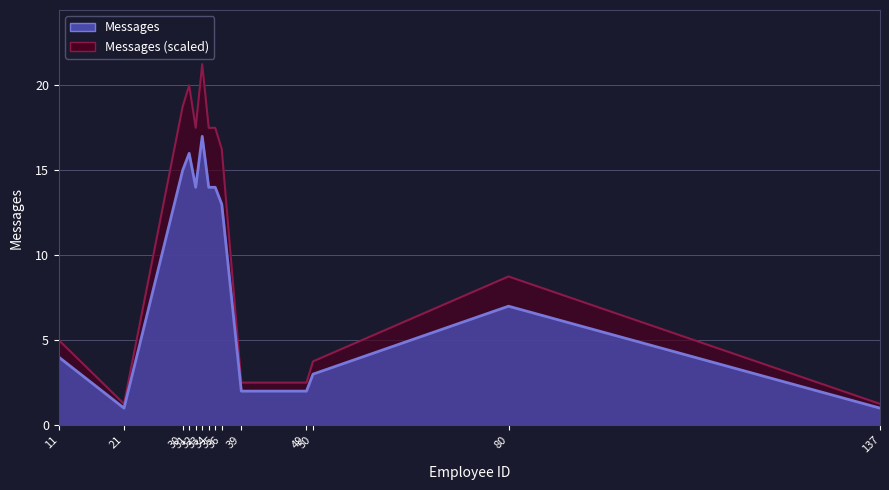

Reading left to right, what are all the values shown in this chart?

4	1	15	16	14	17	14	14	13	2	2	3	7	1